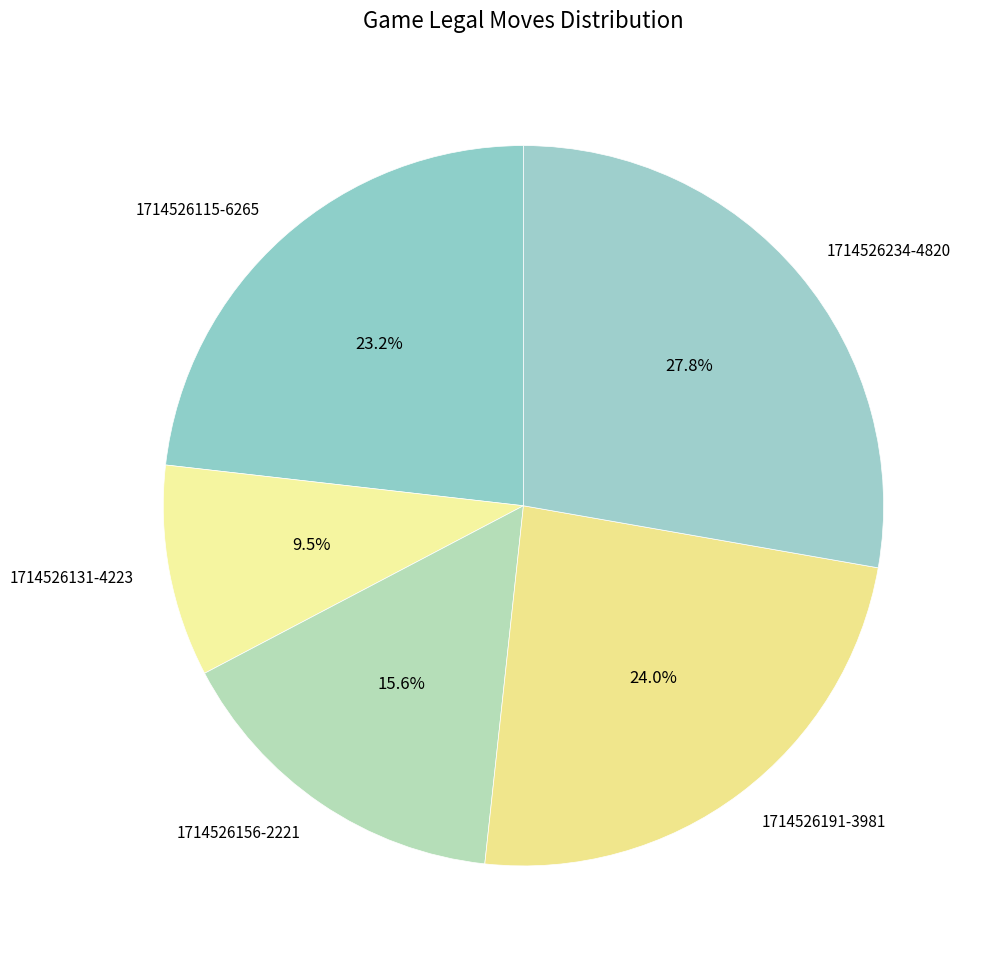

Combined, do 1714526115-6265 and 1714526191-3981 account for over 50%?

No